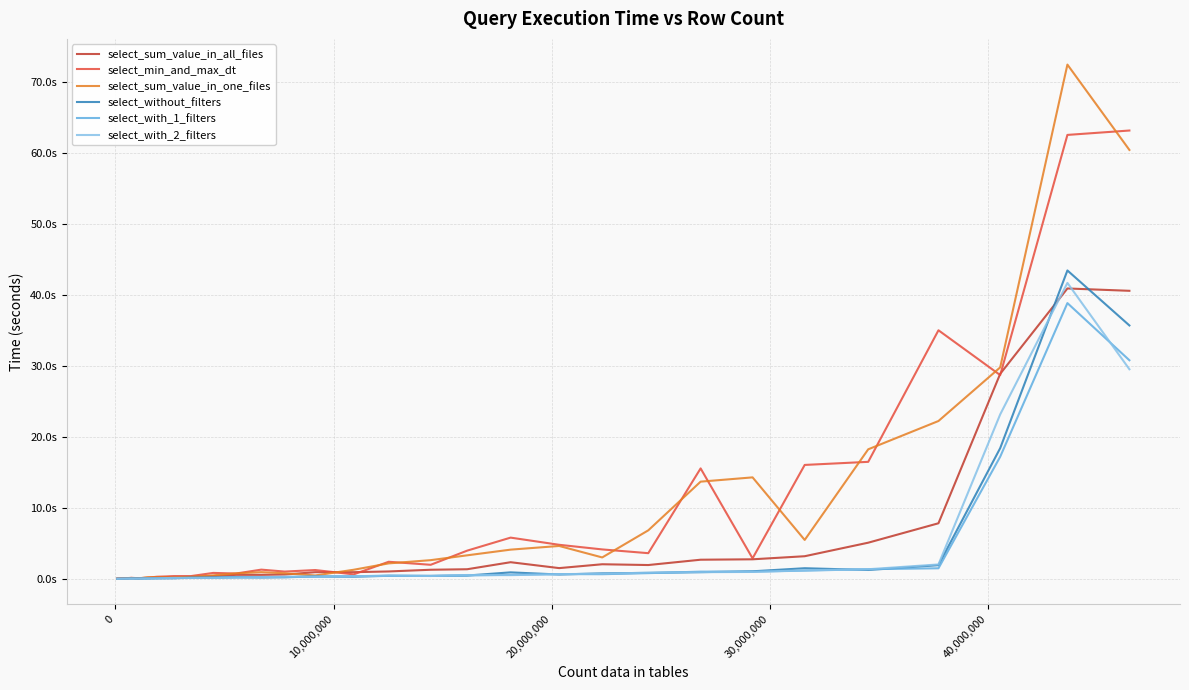

Is this an area chart (filled region under the line)?

No